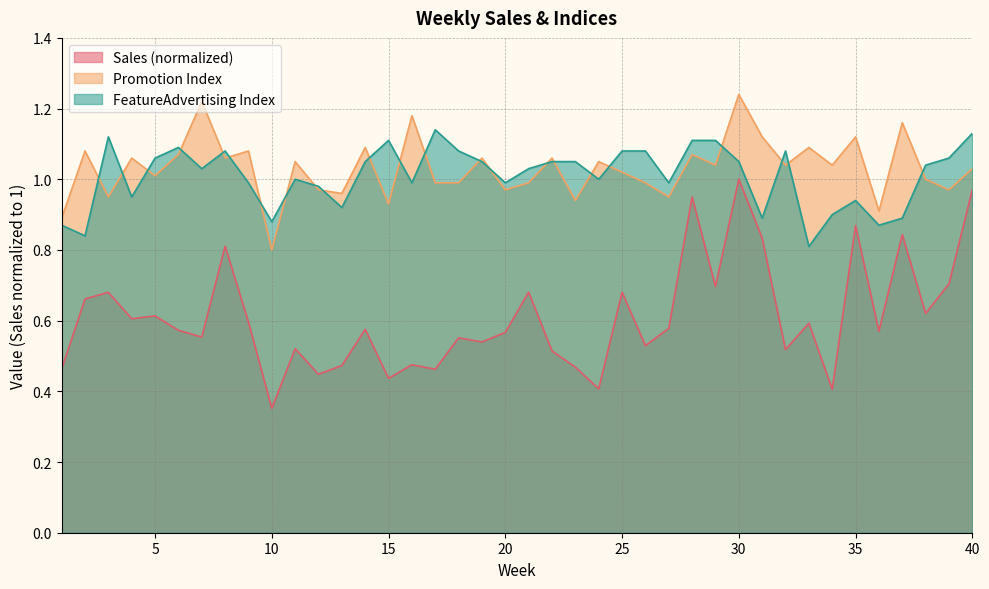

What is the value of the FeatureAdvertising Index point at the 39th from the left?

1.1